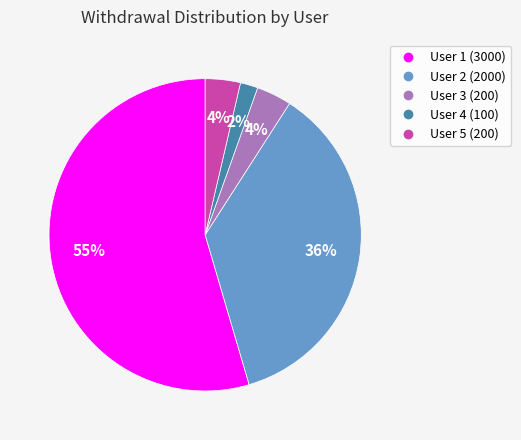

Is there a majority slice in this chart?

Yes